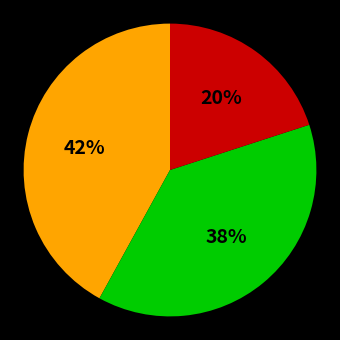

Is there a majority slice in this chart?

No